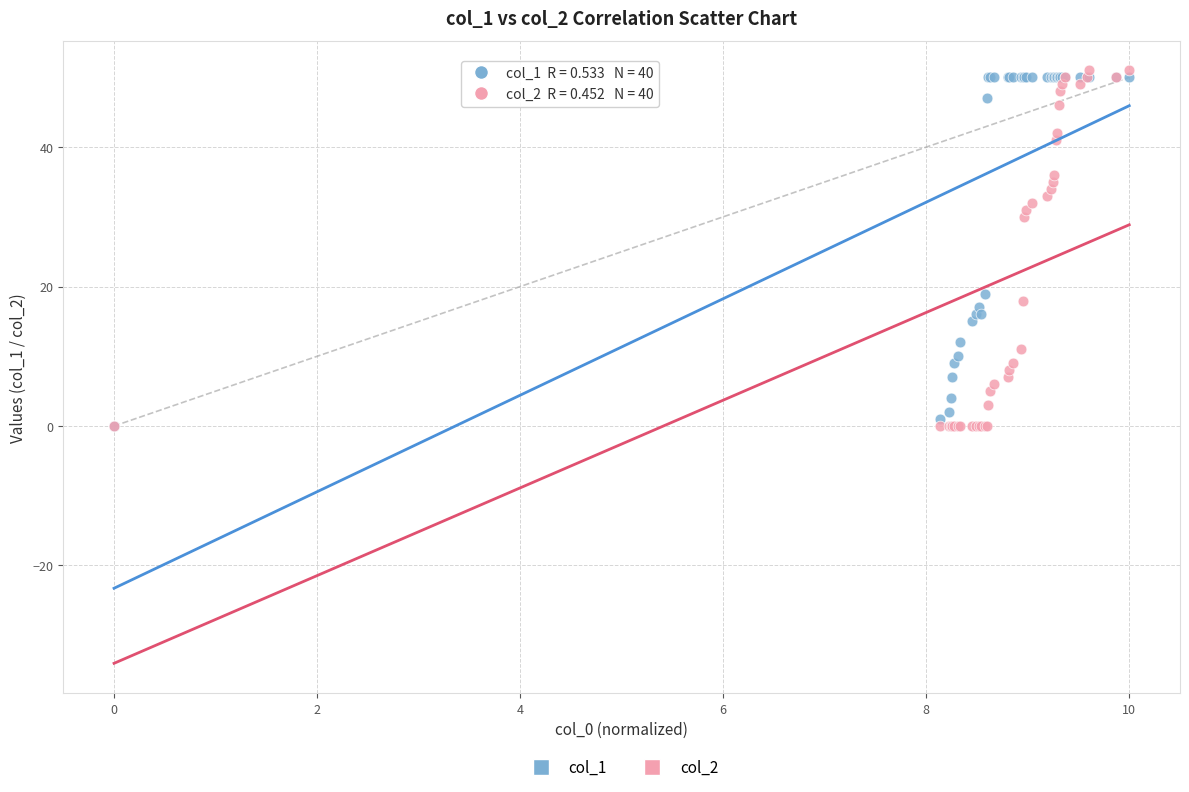

What are all the series names shown in the legend?

col_1, col_2